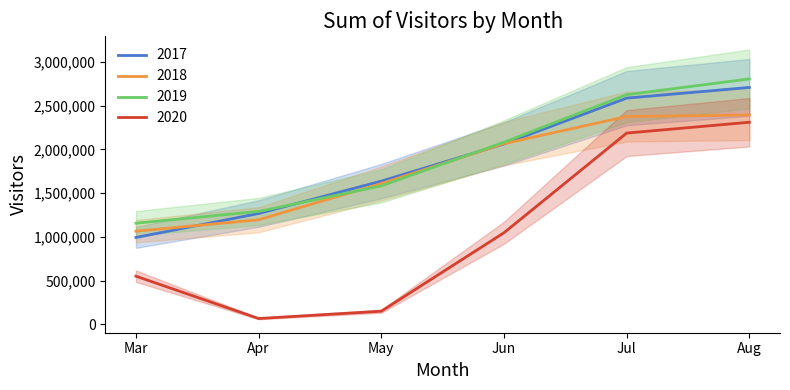

What is the difference between the second highest and minimum values in the 2018 series?

1310198